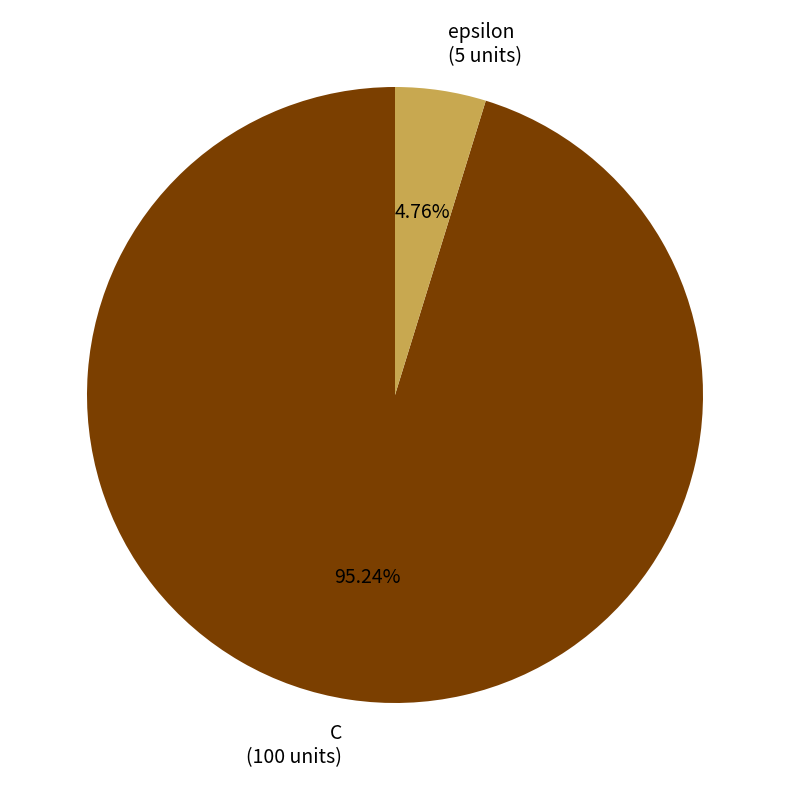

True or false: C accounts for 95% of the total.

True